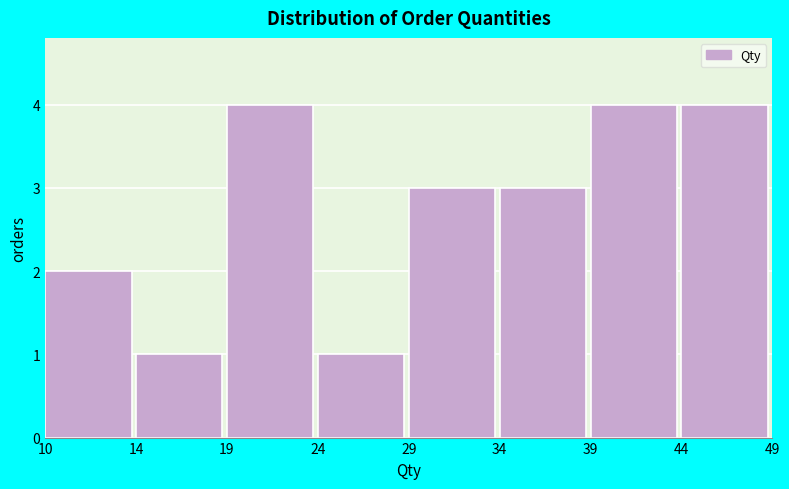

Reading right to left, what are all the values shown in this chart?

44=4	39=4	34=3	29=3	24=1	19=4	14=1	10=2